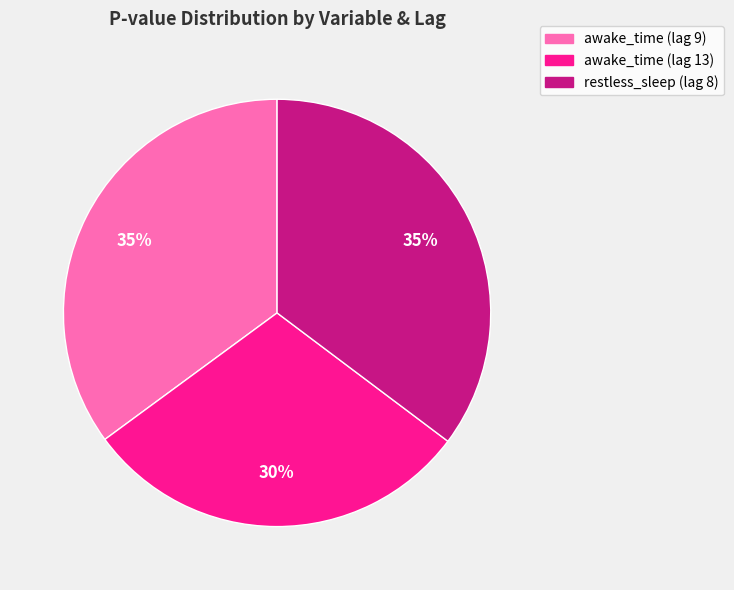

To the nearest percent, what portion does awake_time (lag 13) represent?

30%